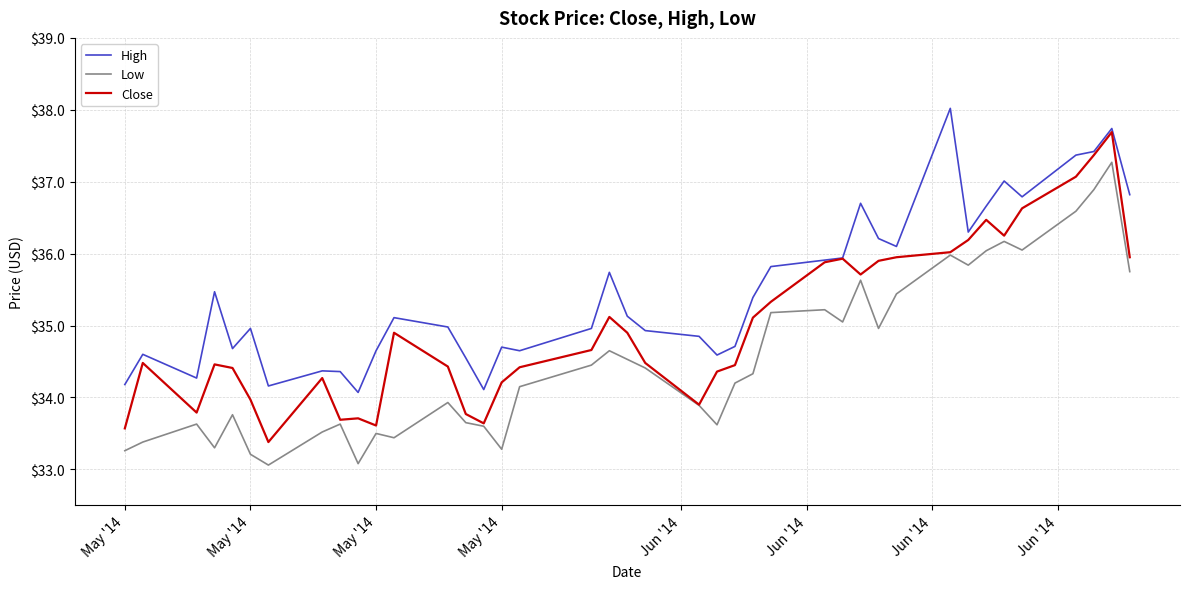

Does the chart display data point markers on the line(s)?

No